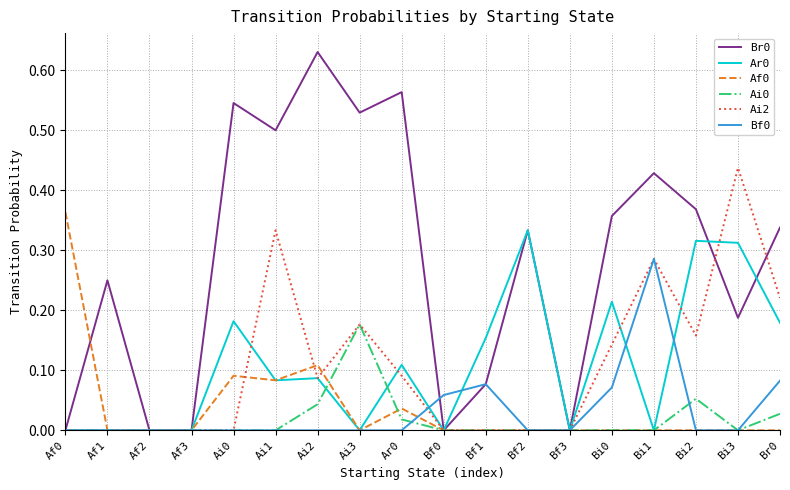

What is the total value across all series at Bi1?

1.0